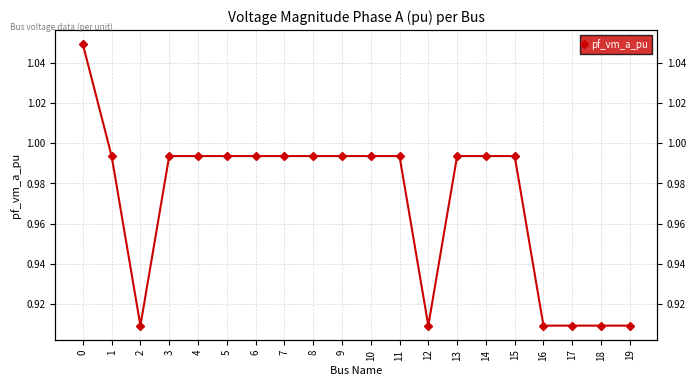

Reading left to right, extract all data points from this chart.

1.0	1.0	0.9	1.0	1.0	1.0	1.0	1.0	1.0	1.0	1.0	1.0	0.9	1.0	1.0	1.0	0.9	0.9	0.9	0.9